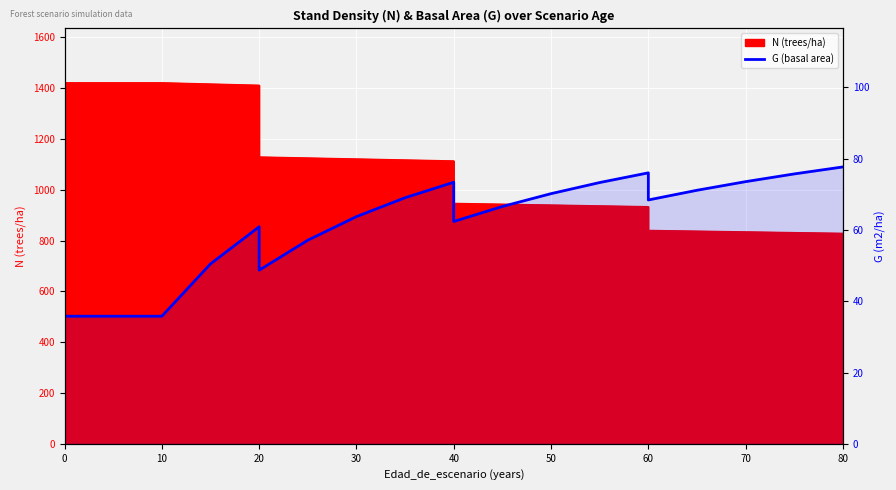

True or false: there are more than 0 points higher than both neighbors.

True